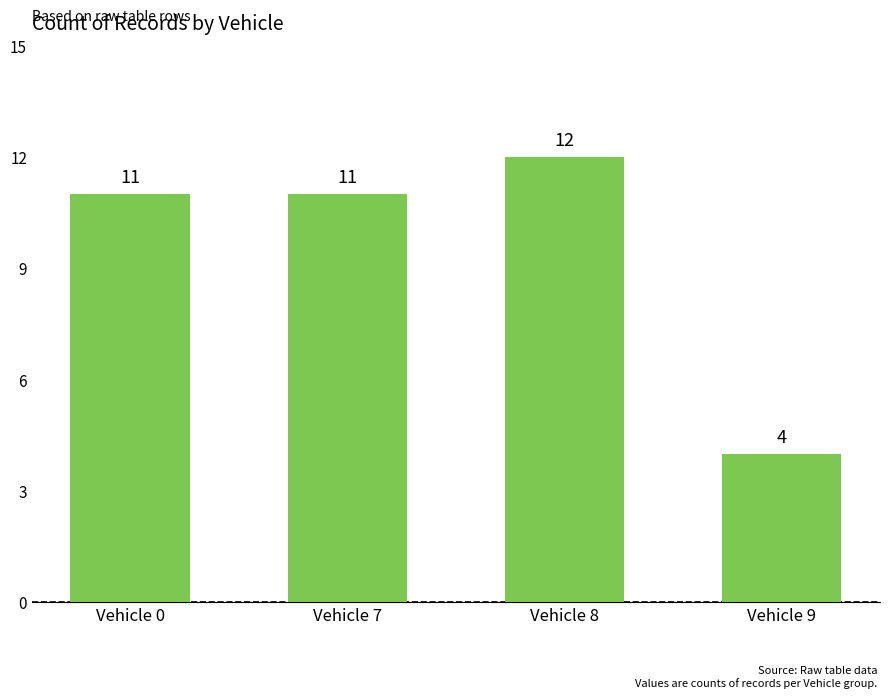

Count the number of categories in the chart.

4